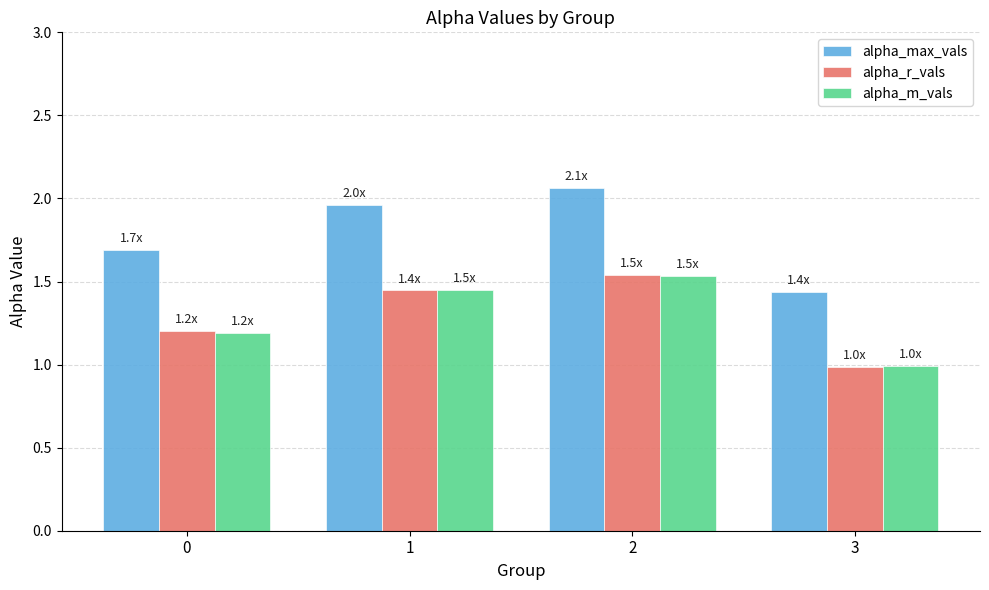

What is the minimum value shown in the chart?

1.0